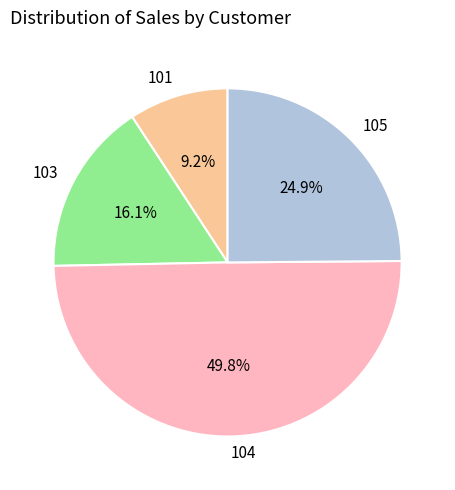

To the nearest percent, what portion does 103 represent?

16%